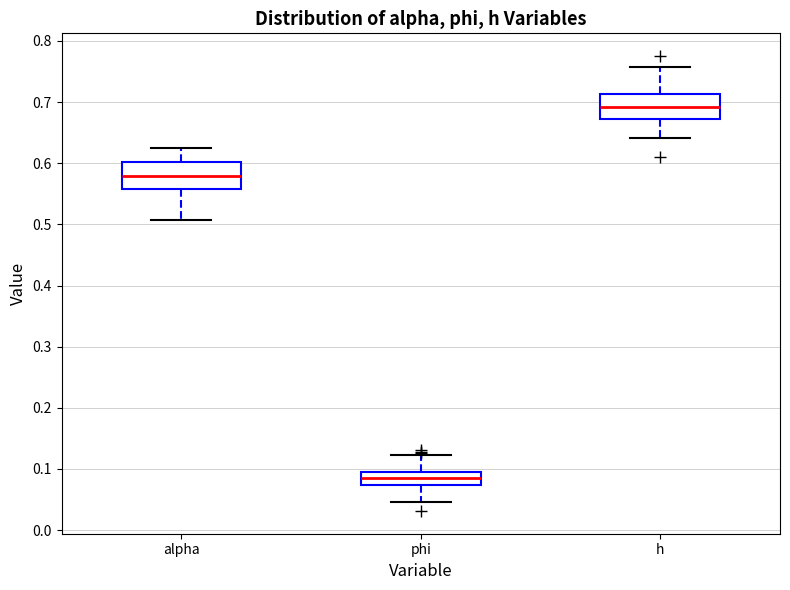

Where does the lower whisker of the box for h end on the y-axis? The values are not printed on the chart, so give them approximately, as read against the axis.

0.64